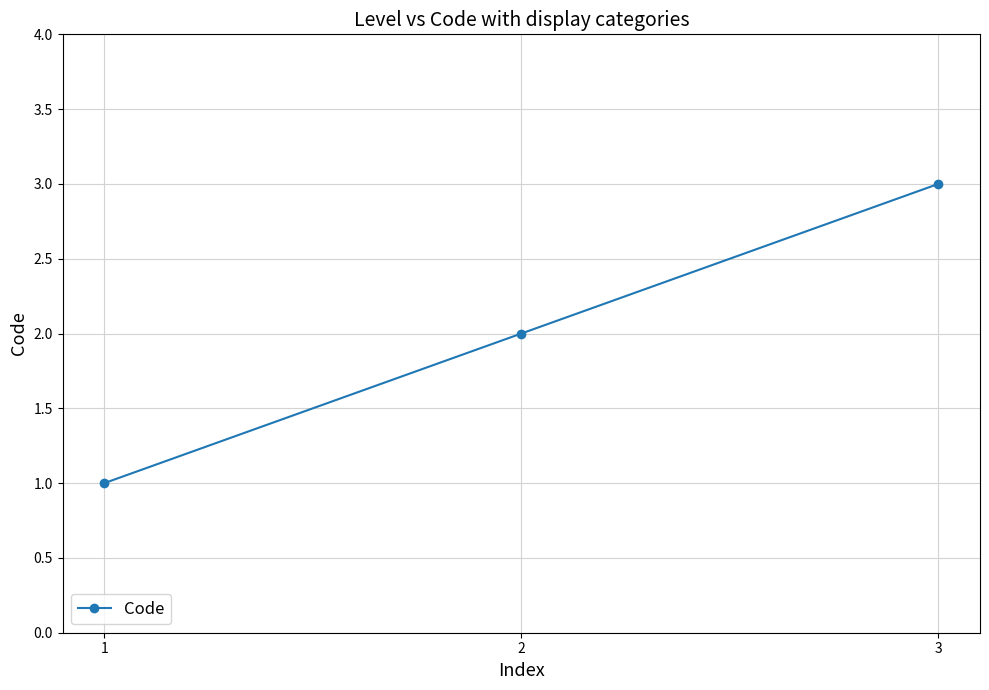

Is this an area chart (filled region under the line)?

No